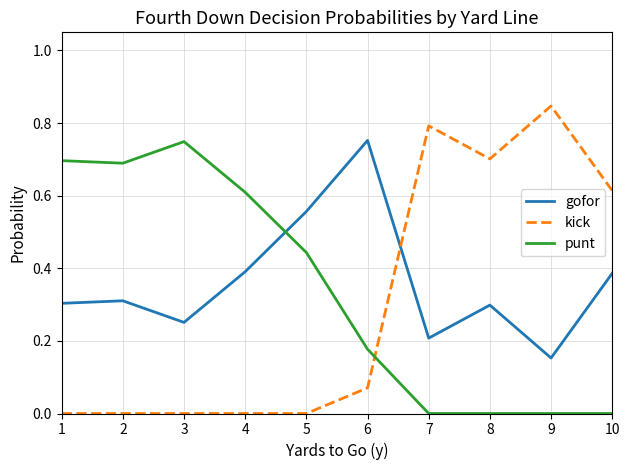

Is the value of kick at 6 greater than the value of punt at 10?

Yes